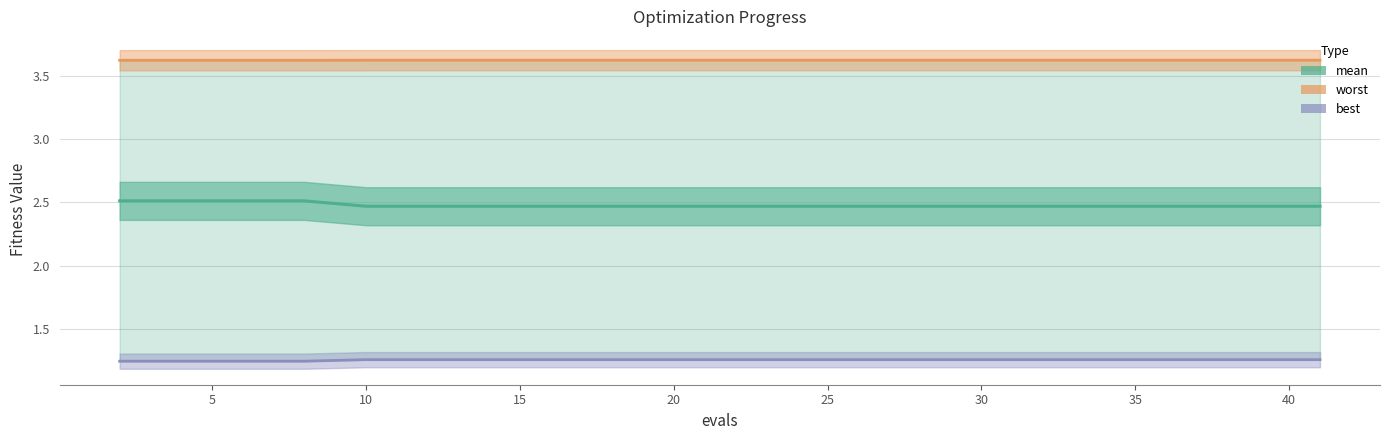

Count the number of data series in this chart.

3